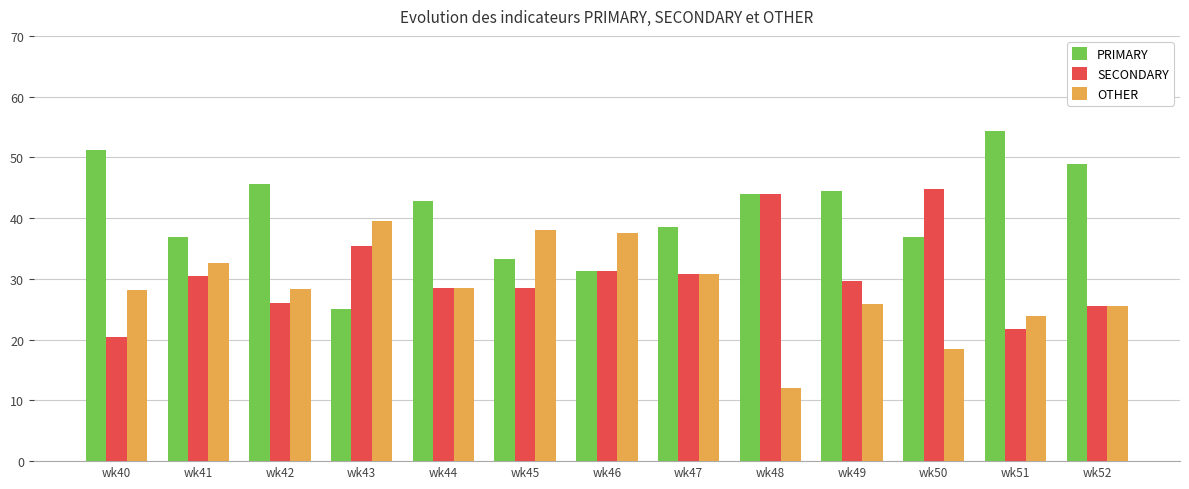

Which series changed the most between wk41 and wk48?

OTHER